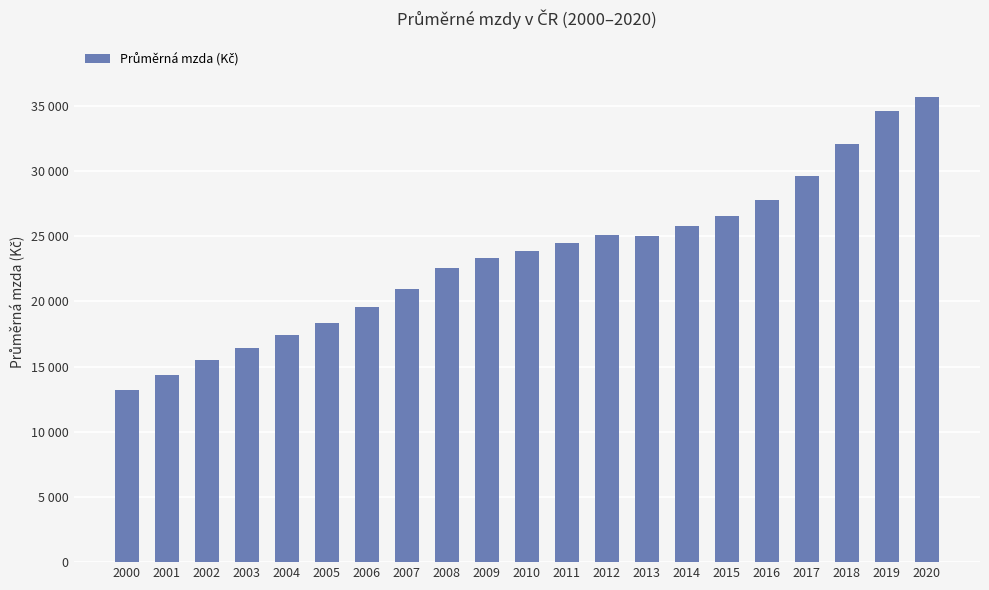

List the labels in order of value, largest first.

2020, 2019, 2018, 2017, 2016, 2015, 2014, 2012, 2013, 2011, 2010, 2009, 2008, 2007, 2006, 2005, 2004, 2003, 2002, 2001, 2000